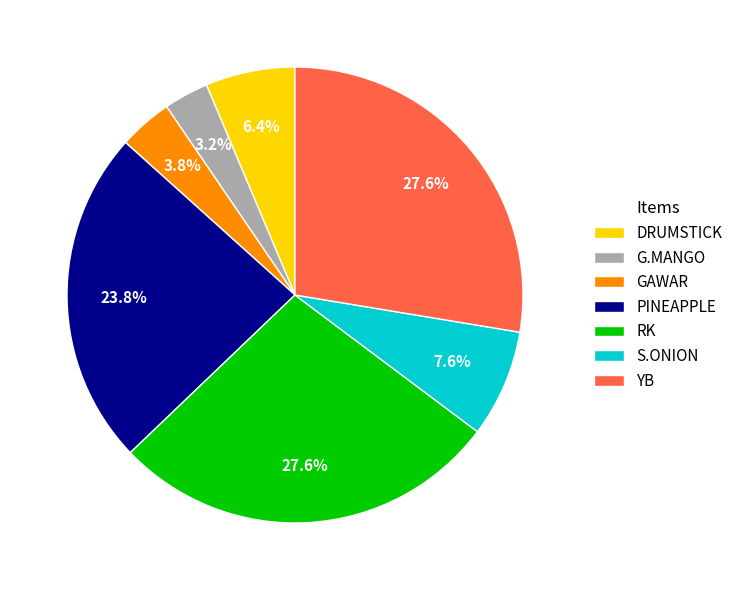

Is it true that YB is 28% of the pie?

True